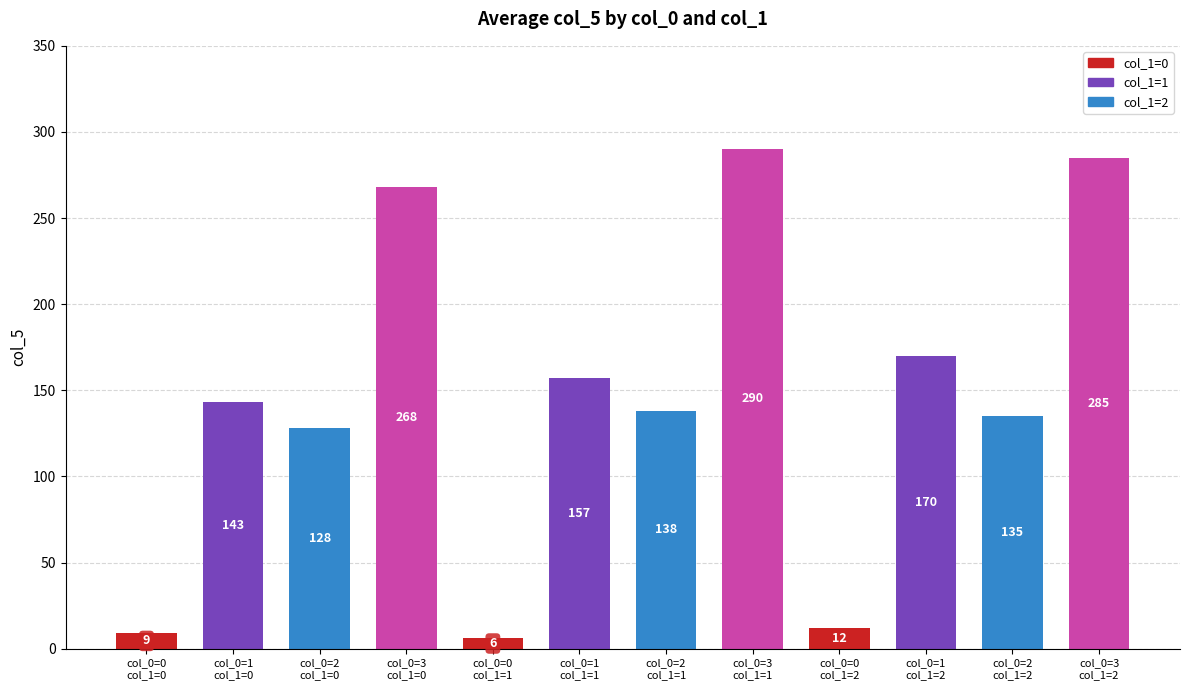

What is the difference between the maximum and minimum values in the col_1=0 series?

259